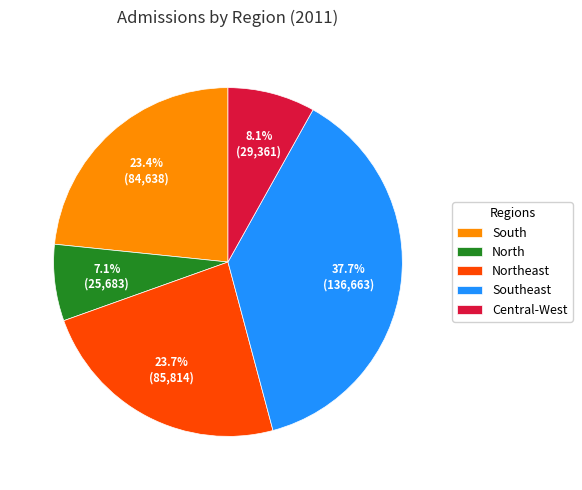

What is the largest slice in the pie chart?

Southeast